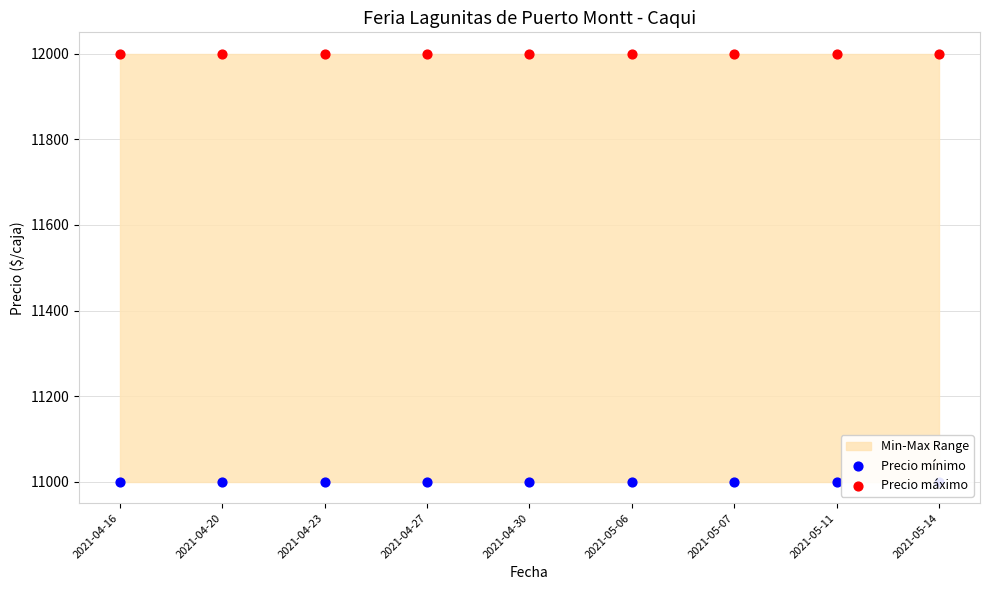

What is the total value across all series at 2021-04-23?

23000